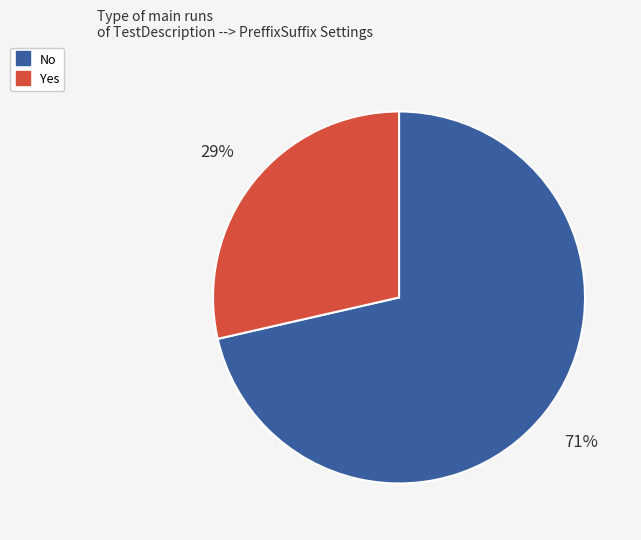

Count the number of slices in the pie.

2